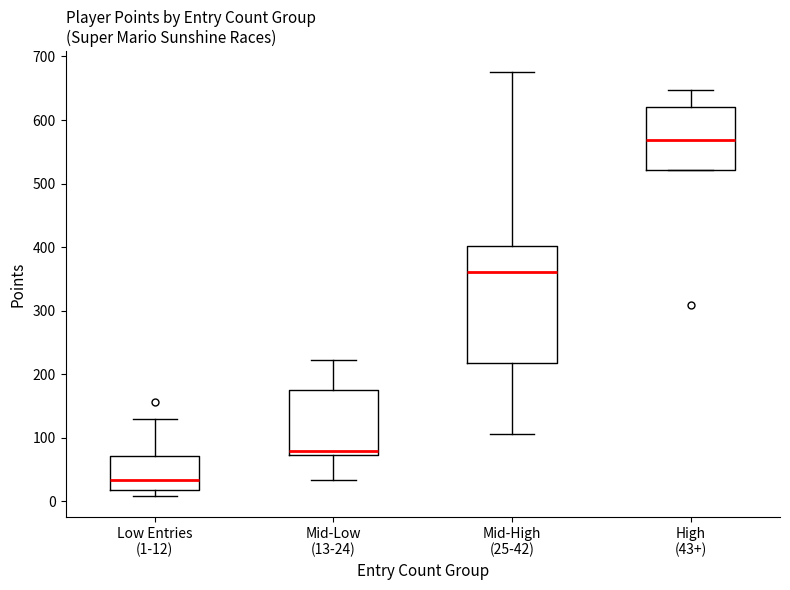

Comparing the boxes themselves (not the whiskers), which one is the tallest?

Mid-High (25-42)